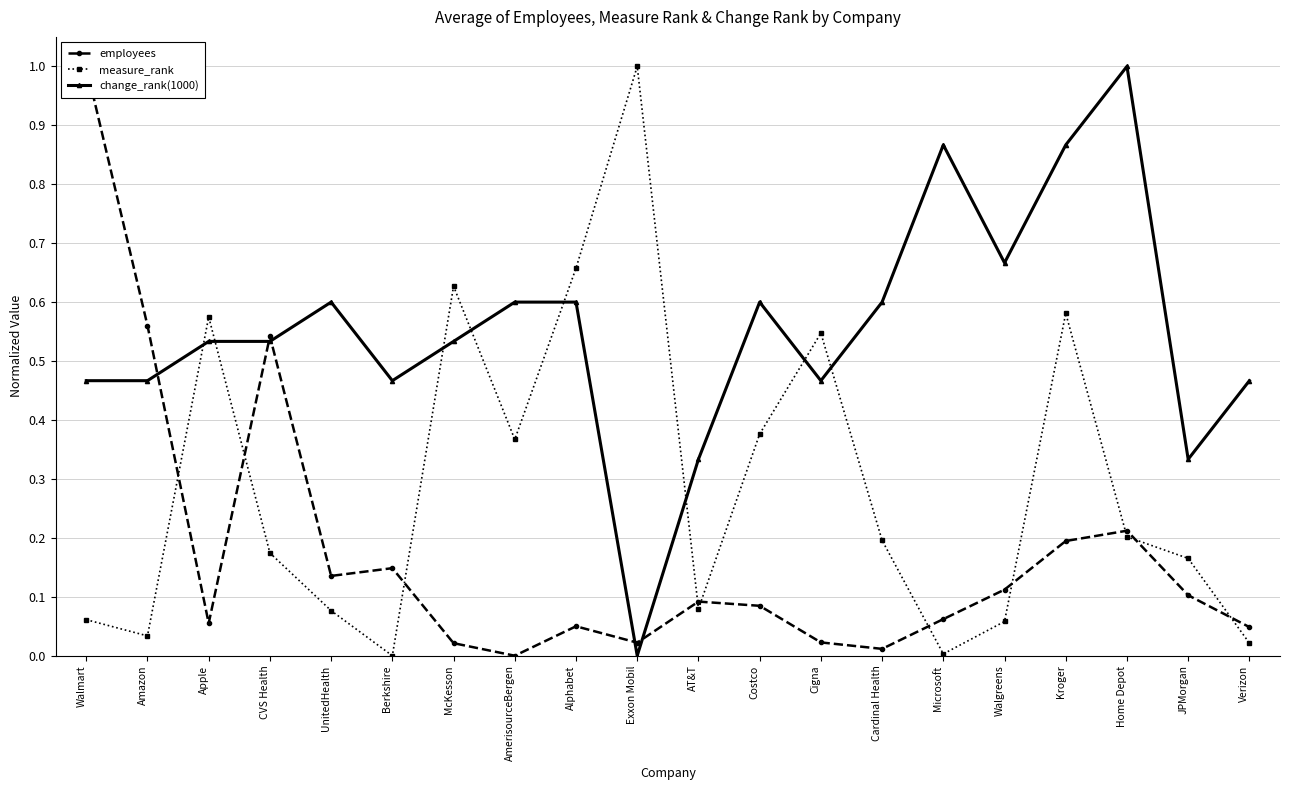

What is the label of the 5th point from the right?

Walgreens